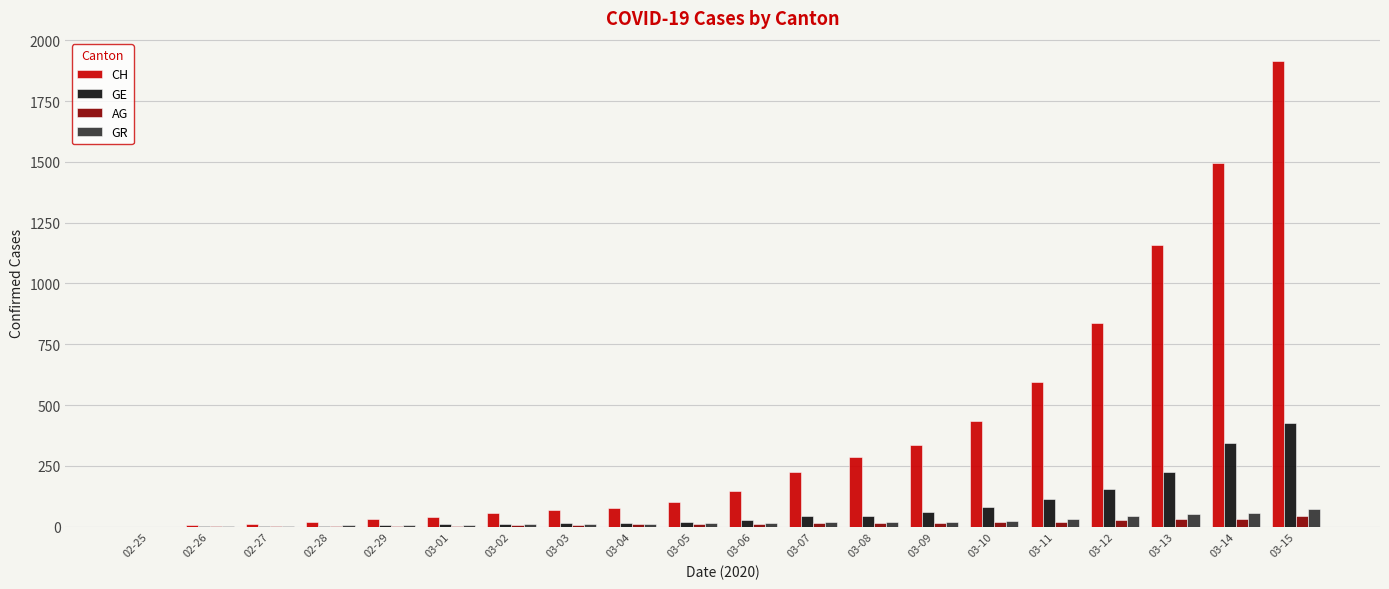

Which series has the largest total across all categories?

CH